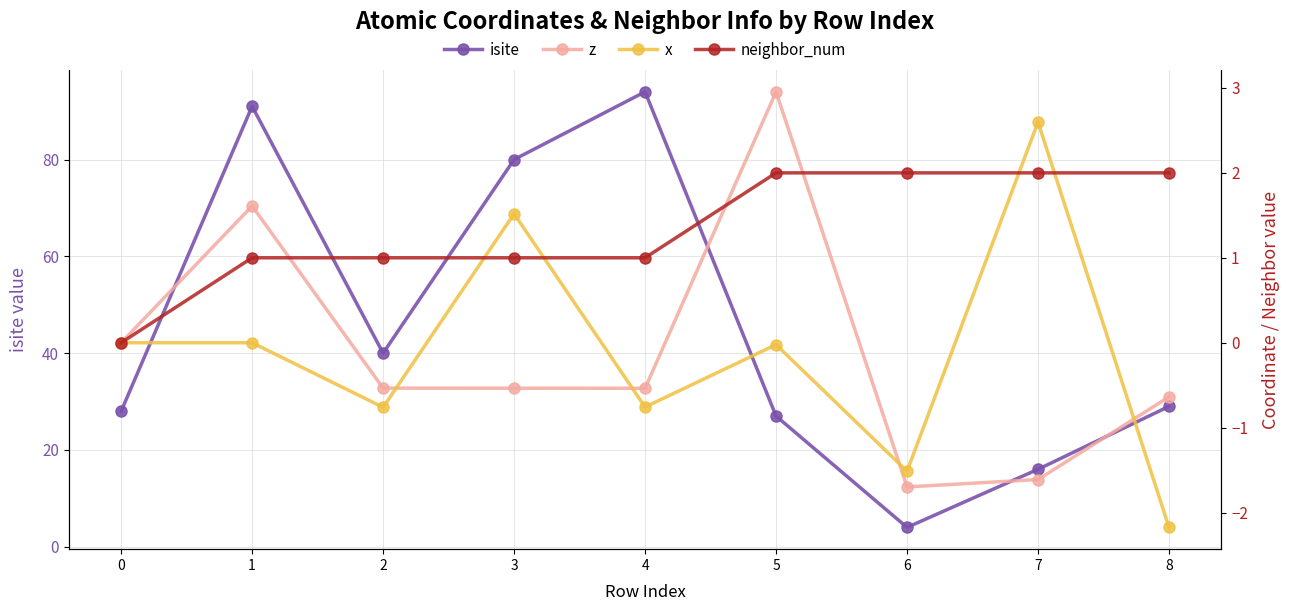

Is the value of isite at 6 greater than the value of z at 5?

Yes